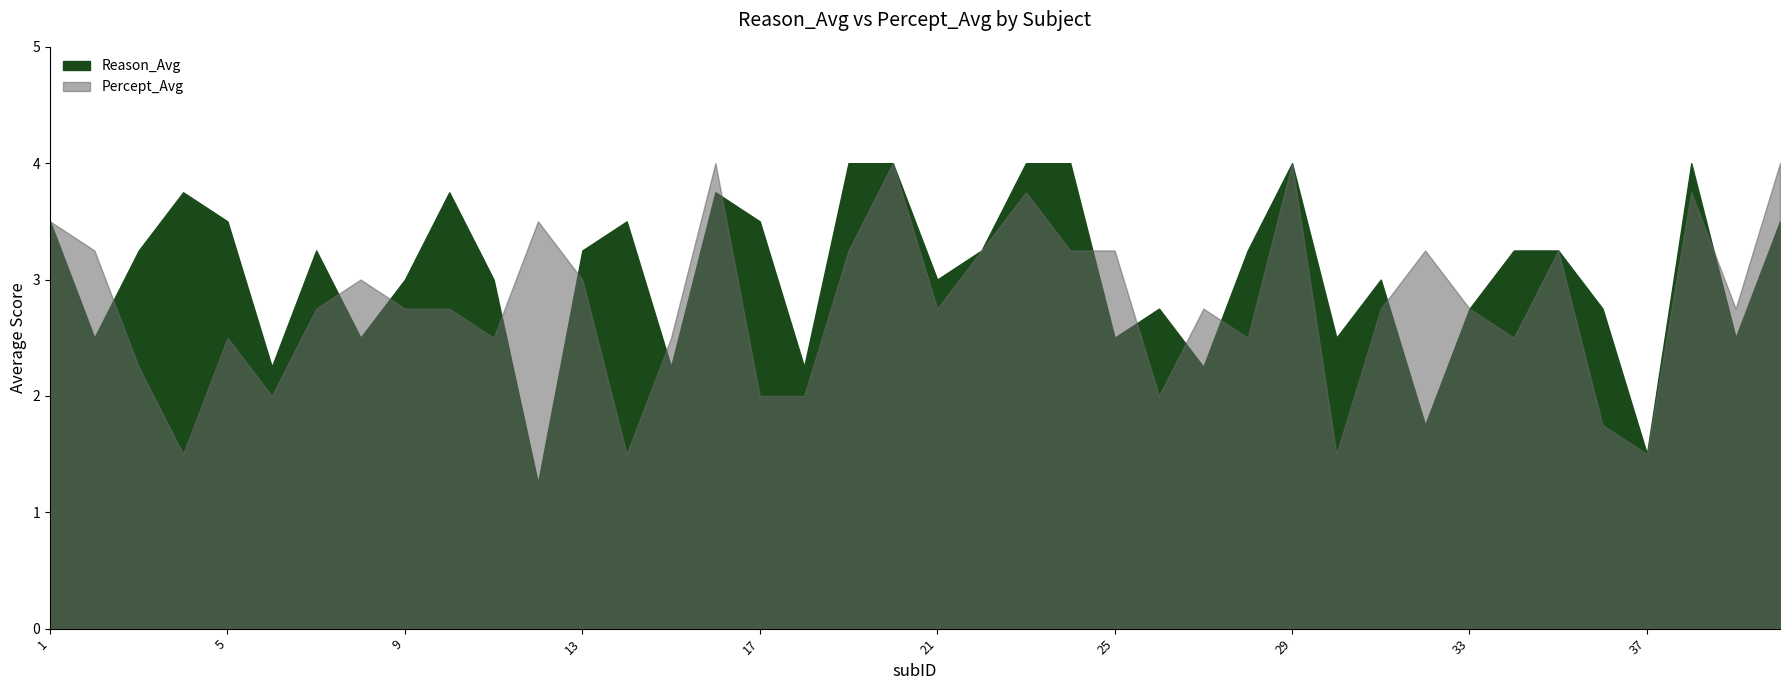

What is the sum of all Percept_Avg values?

111.8